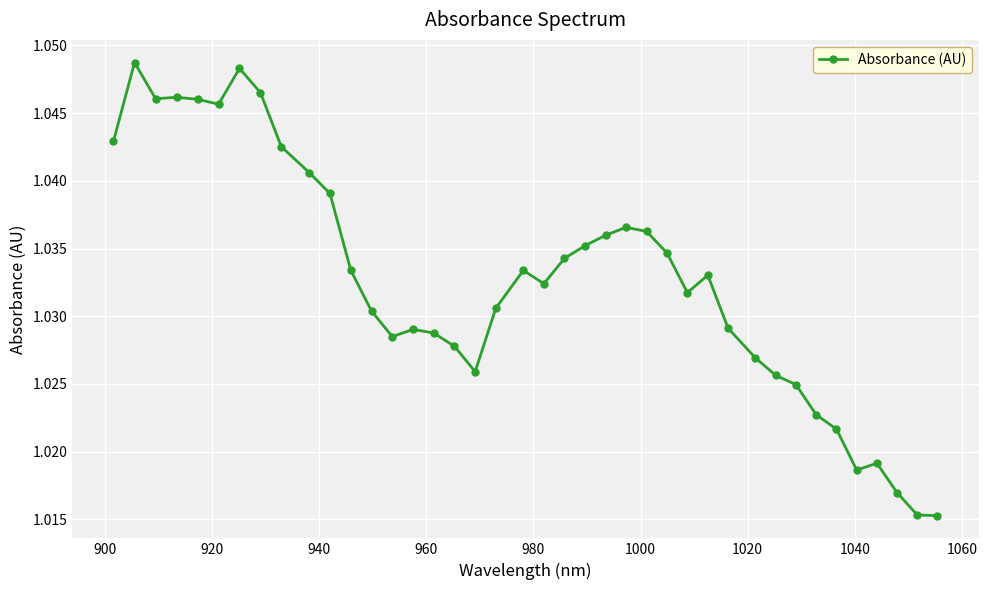

Count the values in the range 1 to 2.

40